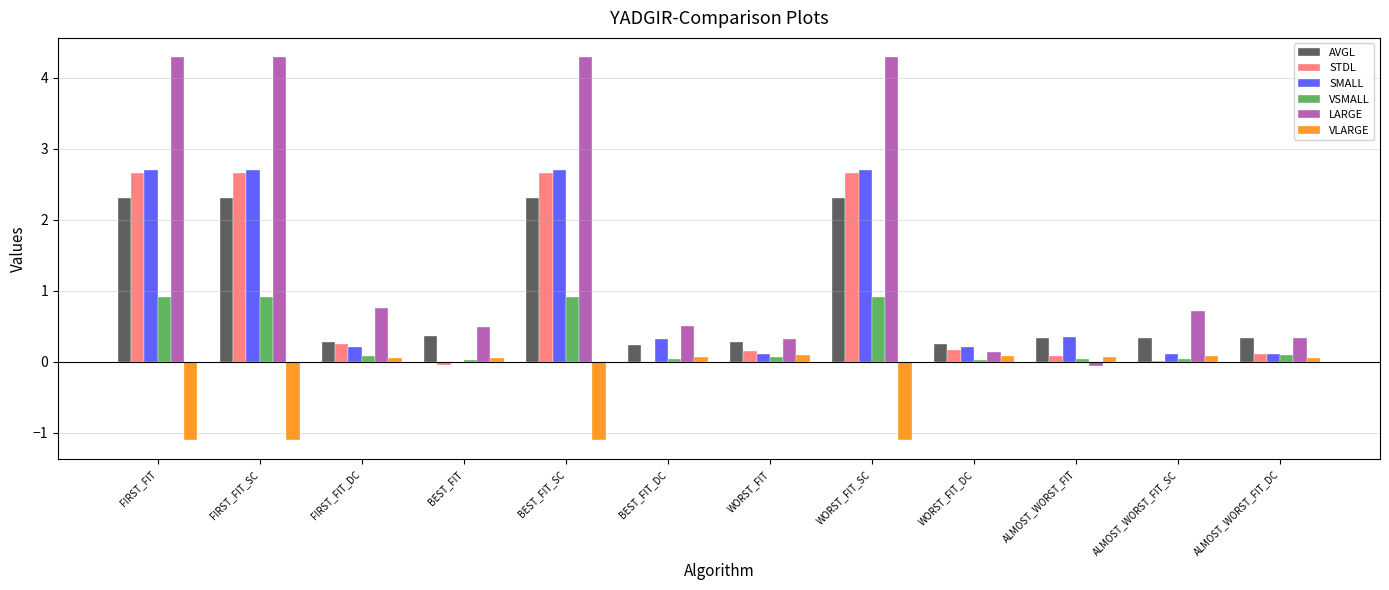

The AVGL series shows 2.3 at FIRST_FIT_SC. True or false?

True